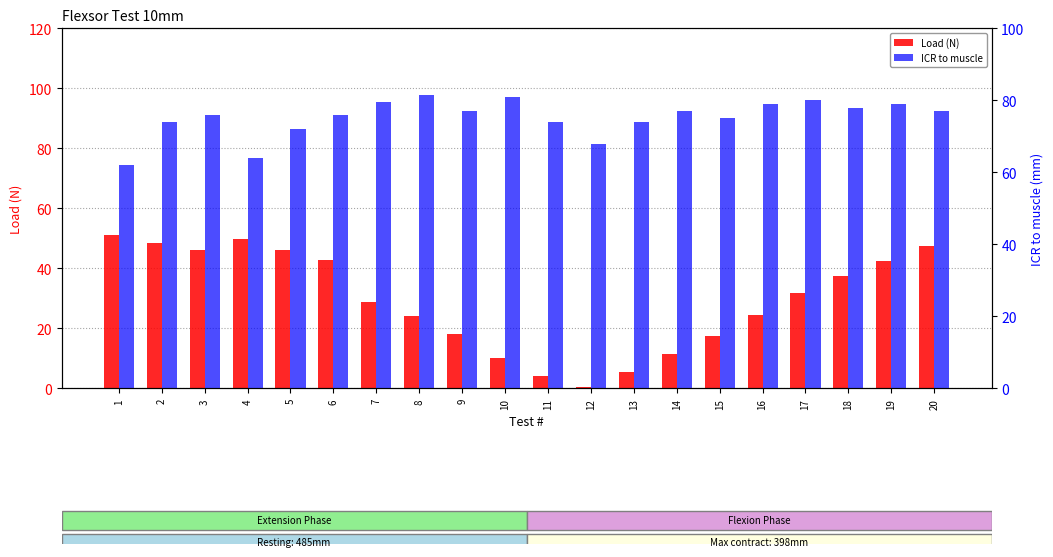

Does the chart contain stacked bars?

No